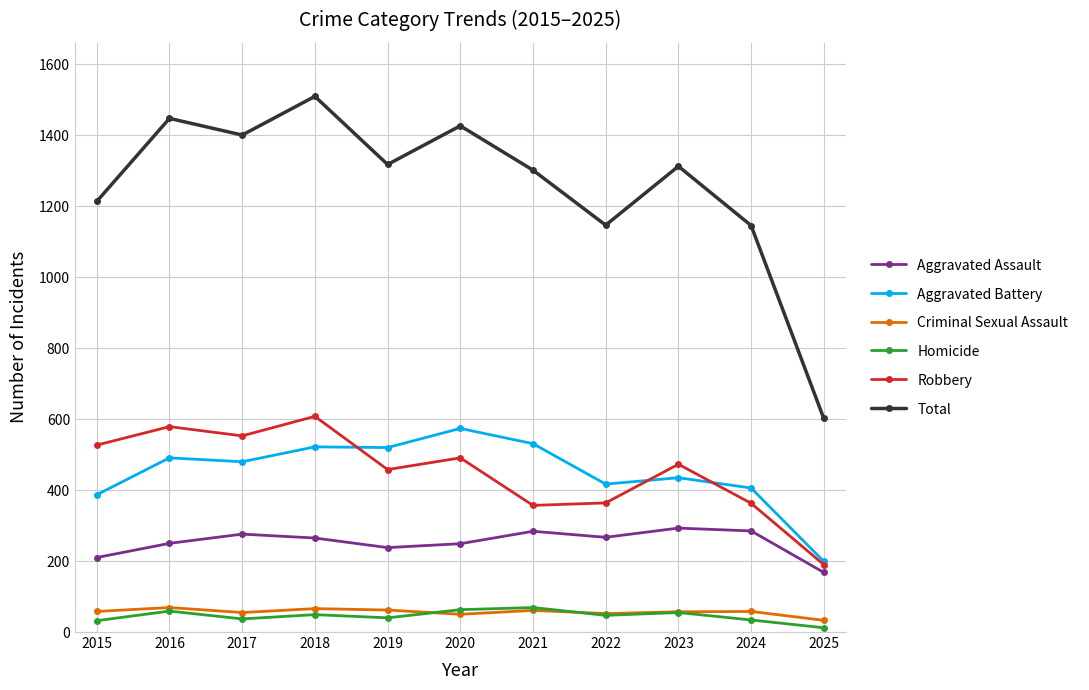

True or false: Criminal Sexual Assault has more than 1 interior local peaks.

True